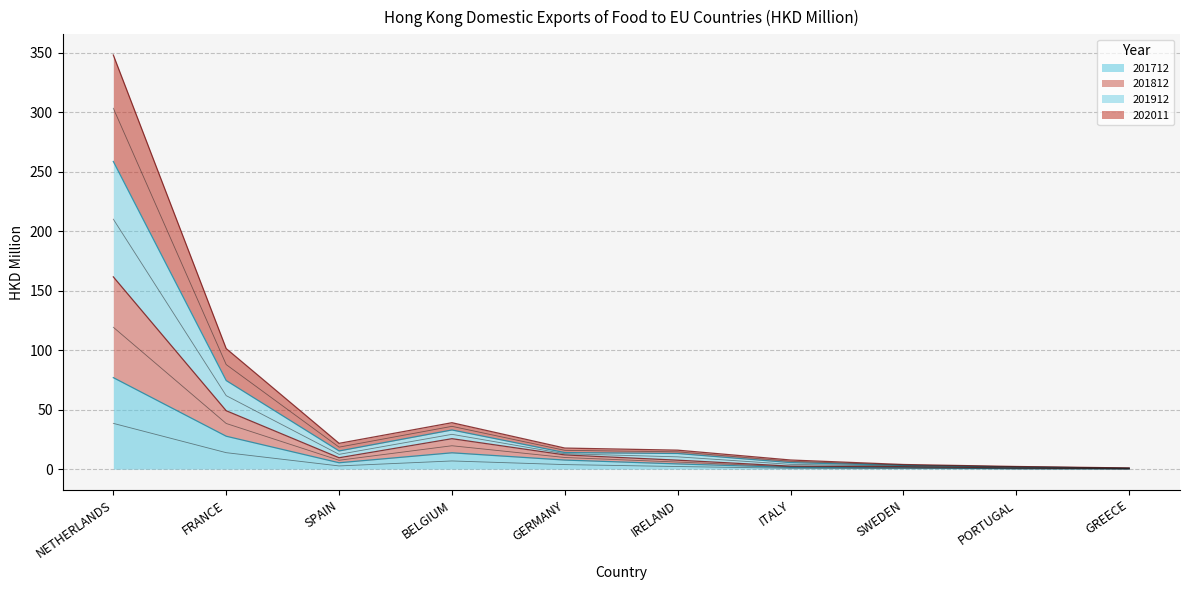

True or false: 201812 and 201912 intersect in this chart.

False